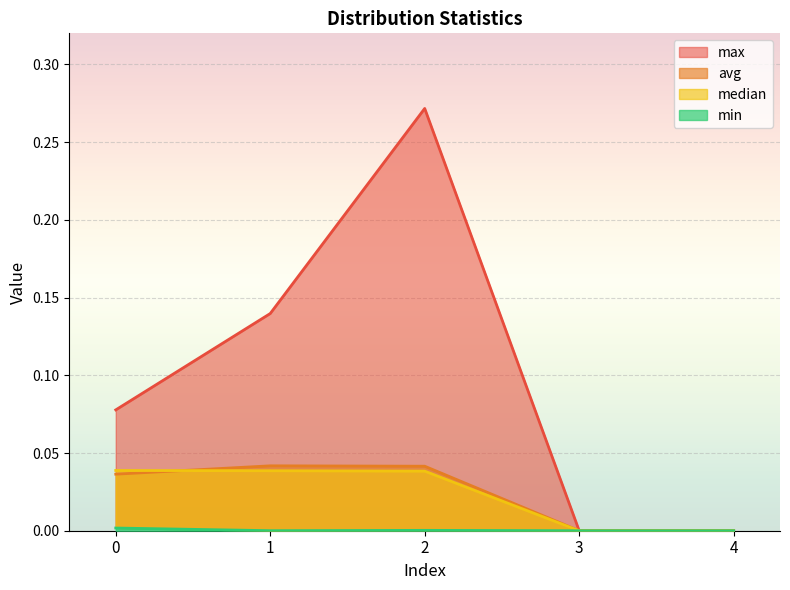

At which category does the chart reach its peak across all series?

2